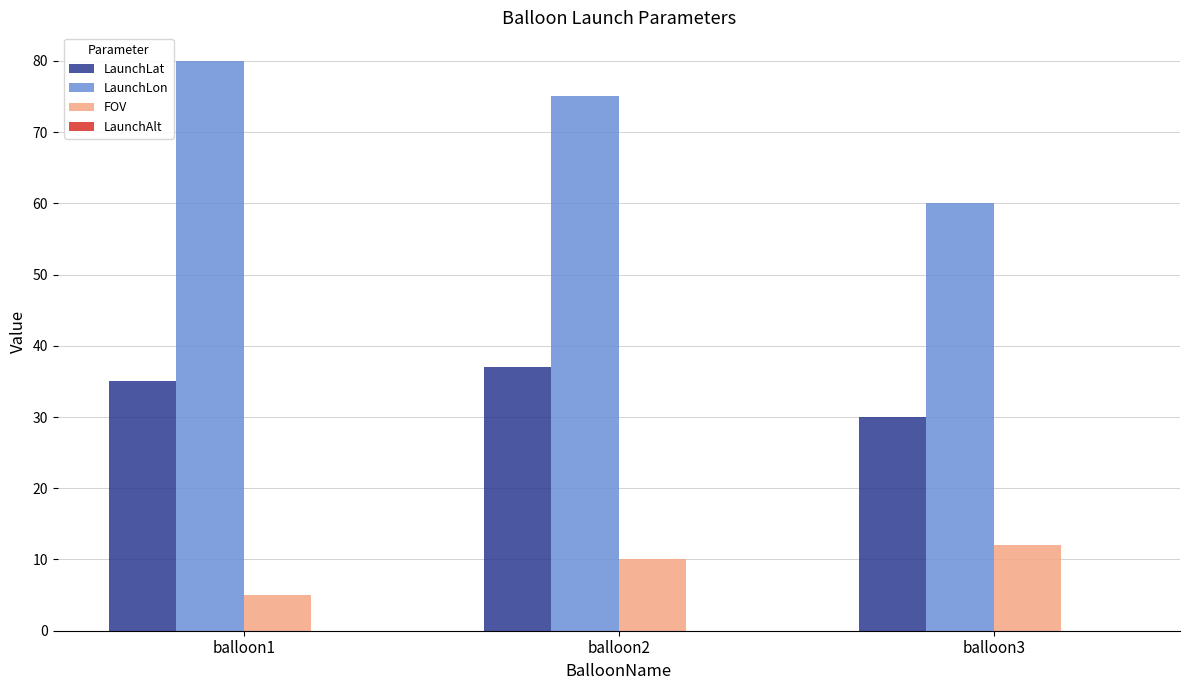

At which label is LaunchLat closest to 33?

balloon1